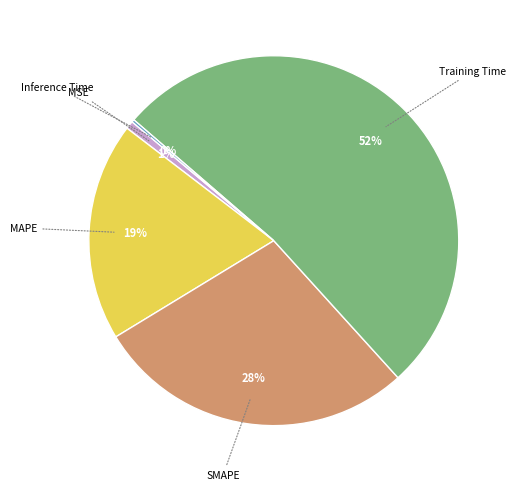

To the nearest percent, what is the difference between the Training Time and MSE slice percentages?

51%